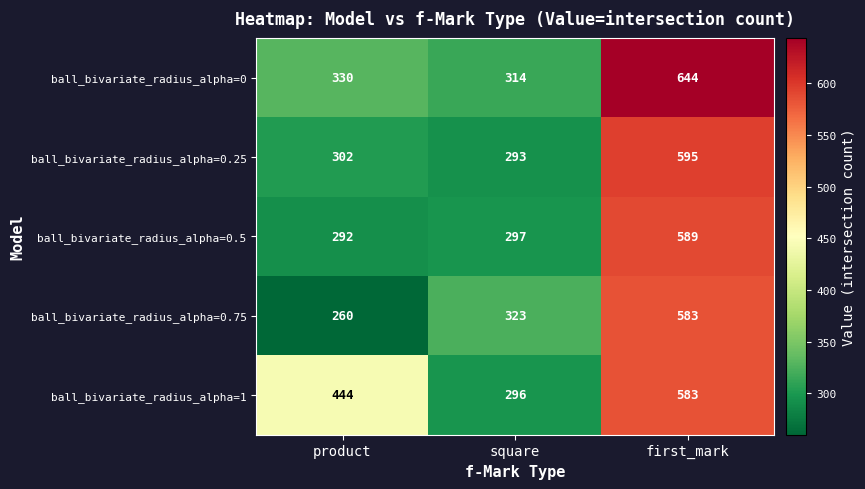

What is the approximate value of ball_bivariate_radius_alpha=0.75 at square, to the nearest 10?

320